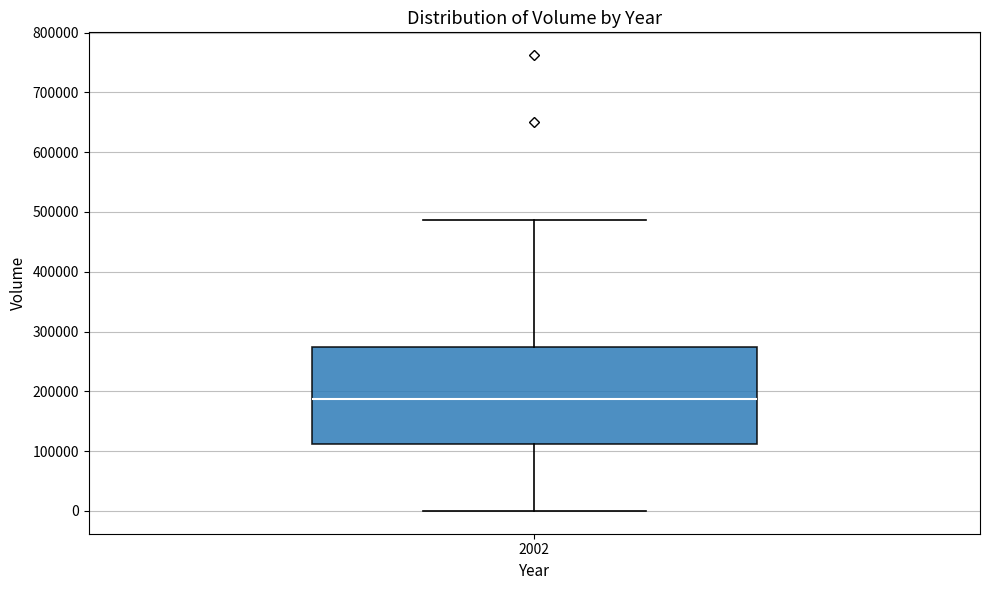

Read this box plot against the y-axis: the position of the median line, the range covered by the box, and the ends of both whiskers. The values are not printed on the chart, so give them approximately, as read against the axis.

median 190000, box 110000 to 270000, whiskers 0 to 490000